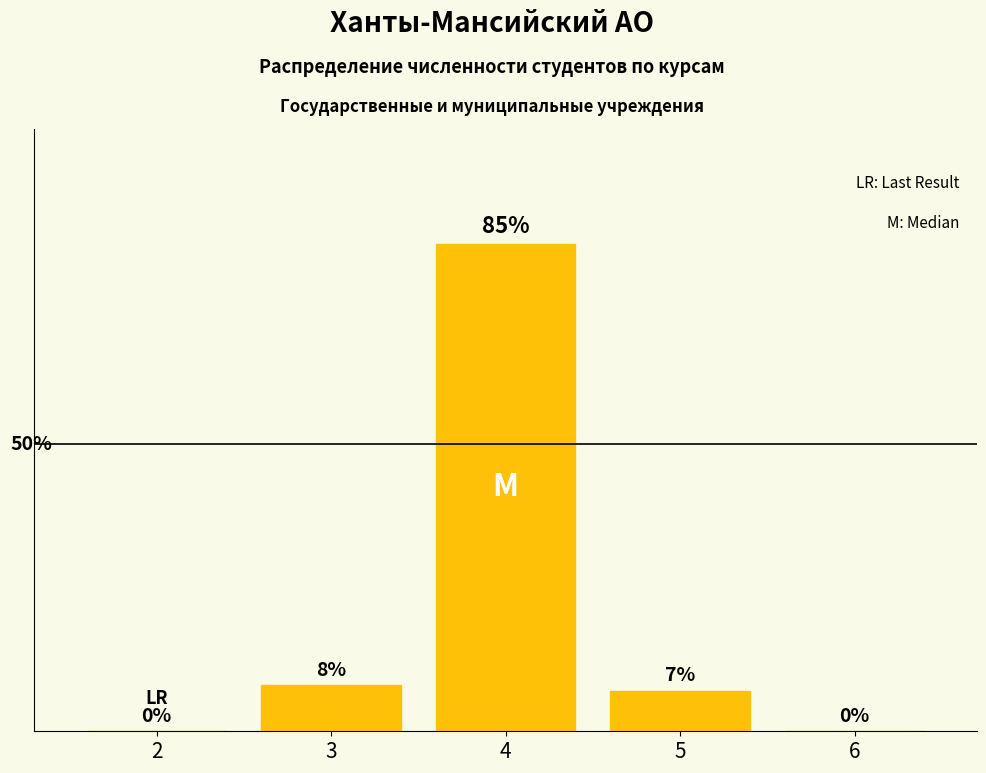

Rank the categories by value from highest to lowest.

4, 3, 5, 2, 6